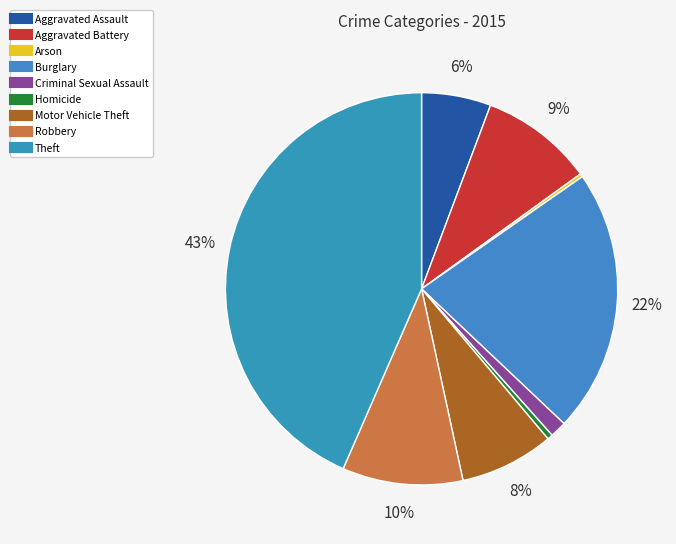

Is Motor Vehicle Theft the majority of the pie?

No